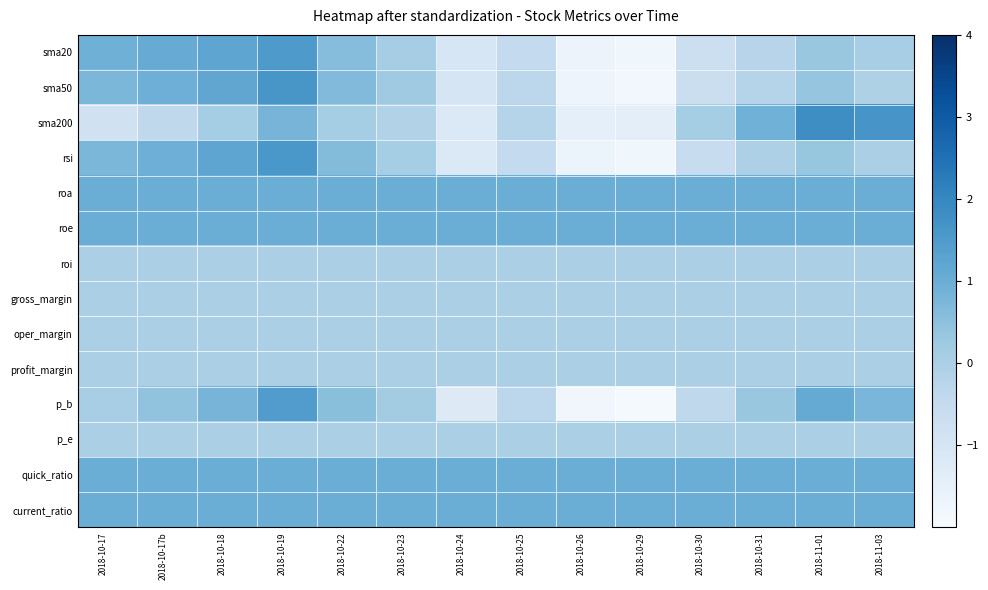

What is the difference between the highest and lowest values at 2018-10-24?

2.2